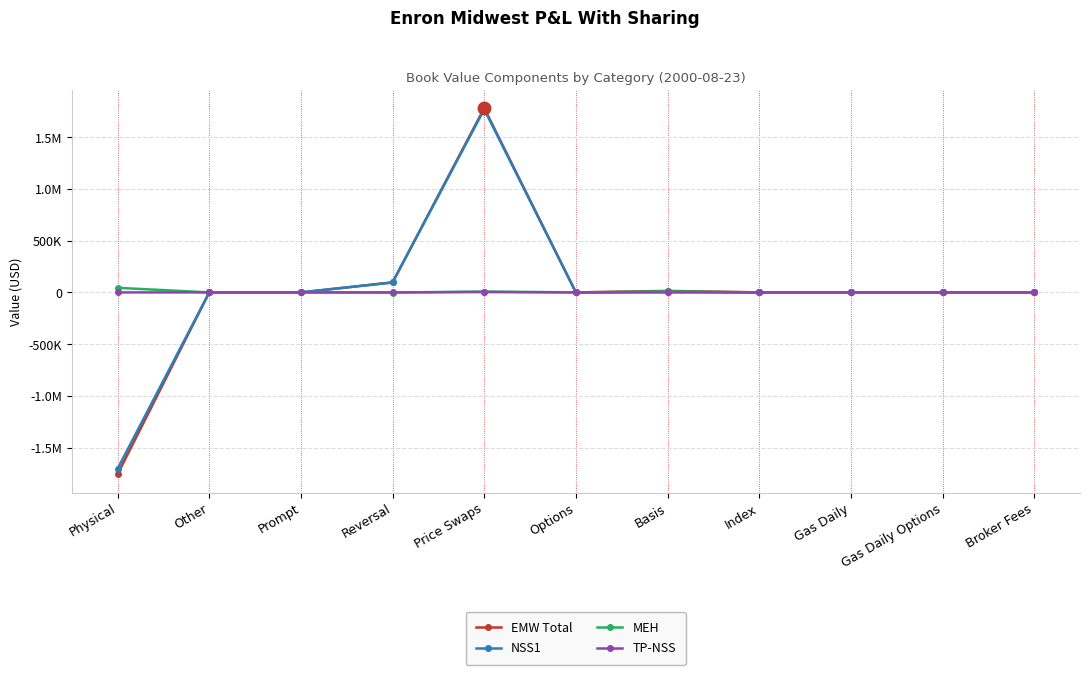

Does the chart display data point markers on the line(s)?

Yes